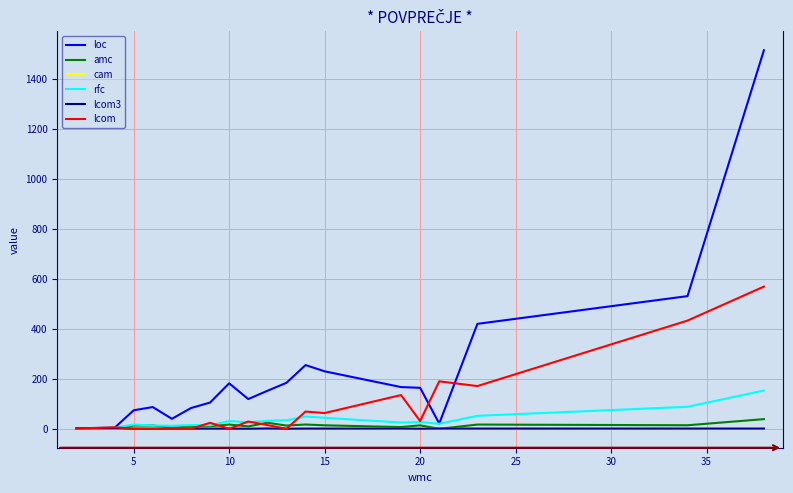

Which series has the largest range (max minus min)?

loc